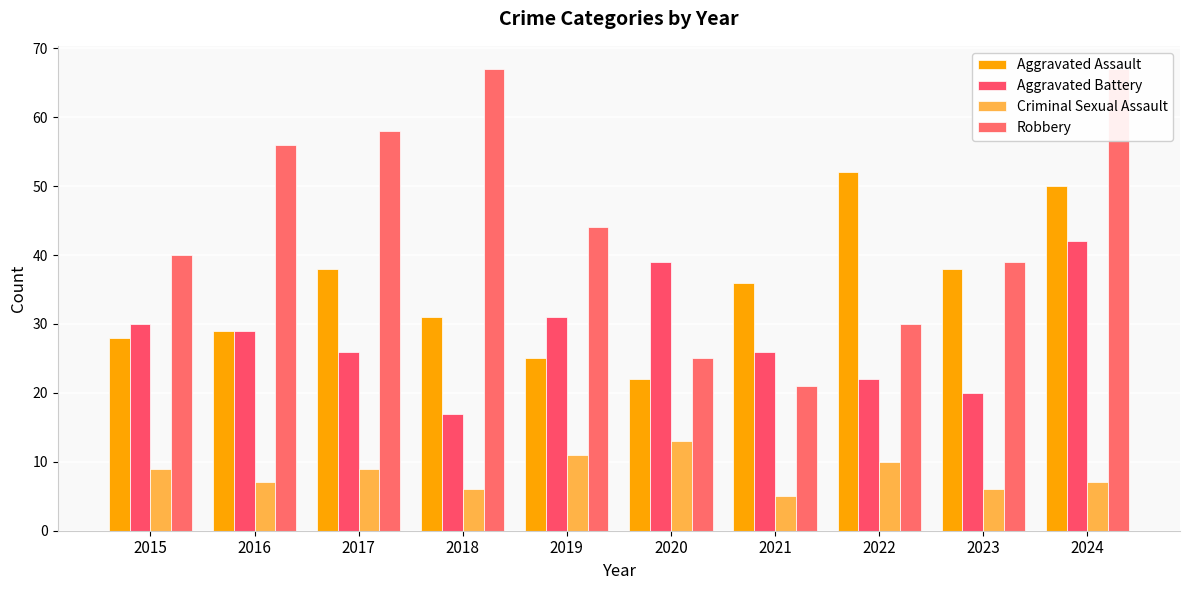

Reading left to right, transcribe all the data shown in this chart.

Aggravated Assault: 2015=28	2016=29	2017=38	2018=31	2019=25	2020=22	2021=36	2022=52	2023=38	2024=50
Aggravated Battery: 2015=30	2016=29	2017=26	2018=17	2019=31	2020=39	2021=26	2022=22	2023=20	2024=42
Criminal Sexual Assault: 2015=9	2016=7	2017=9	2018=6	2019=11	2020=13	2021=5	2022=10	2023=6	2024=7
Robbery: 2015=40	2016=56	2017=58	2018=67	2019=44	2020=25	2021=21	2022=30	2023=39	2024=67